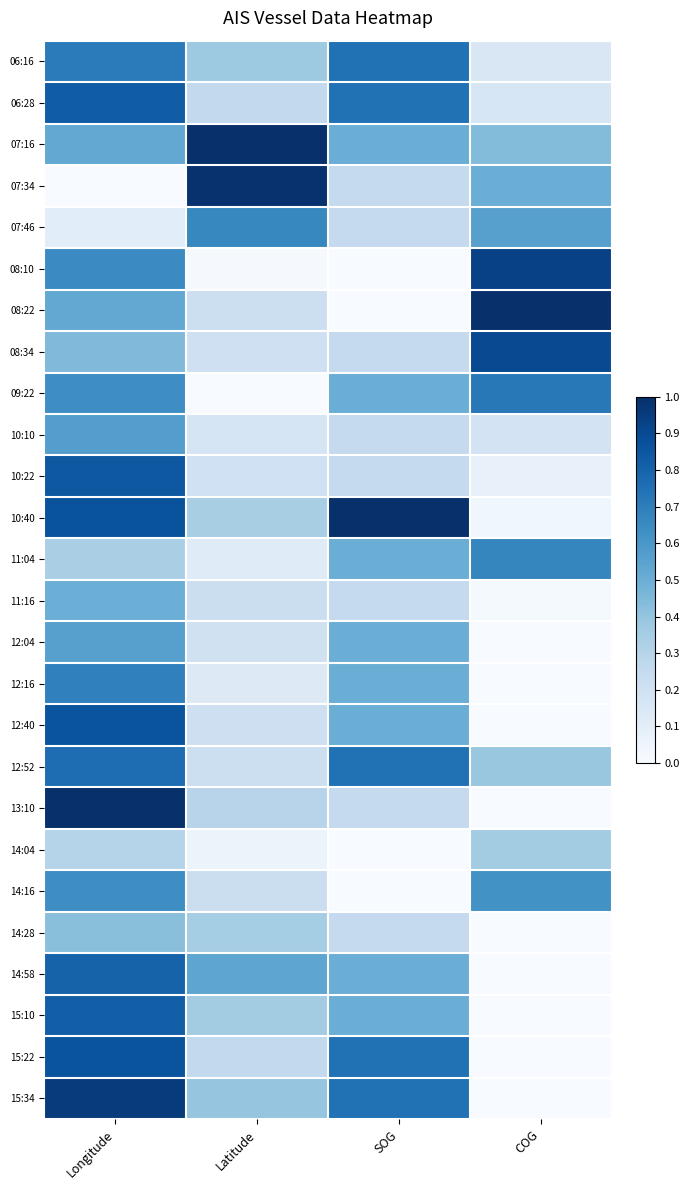

Rank the series at COG from lowest to highest value.

12:04, 12:16, 12:40, 13:10, 14:28, 14:58, 15:10, 15:34, 15:22, 11:16, 10:40, 10:22, 06:16, 06:28, 10:10, 14:04, 12:52, 07:16, 07:34, 07:46, 14:16, 11:04, 09:22, 08:34, 08:10, 08:22